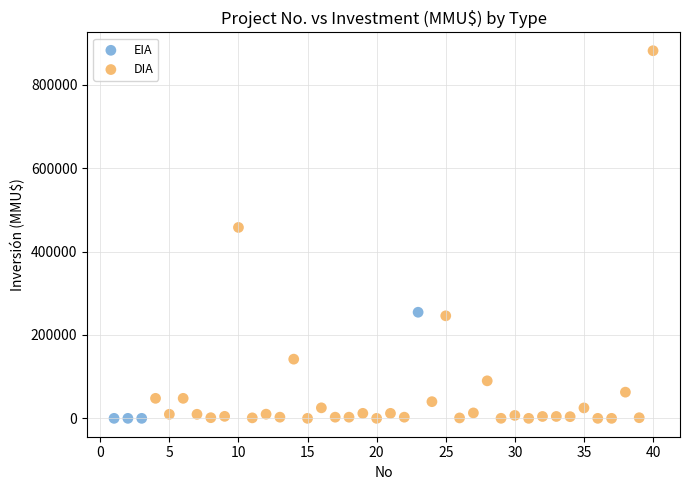

Which series has the largest Y range (max minus min)?

DIA